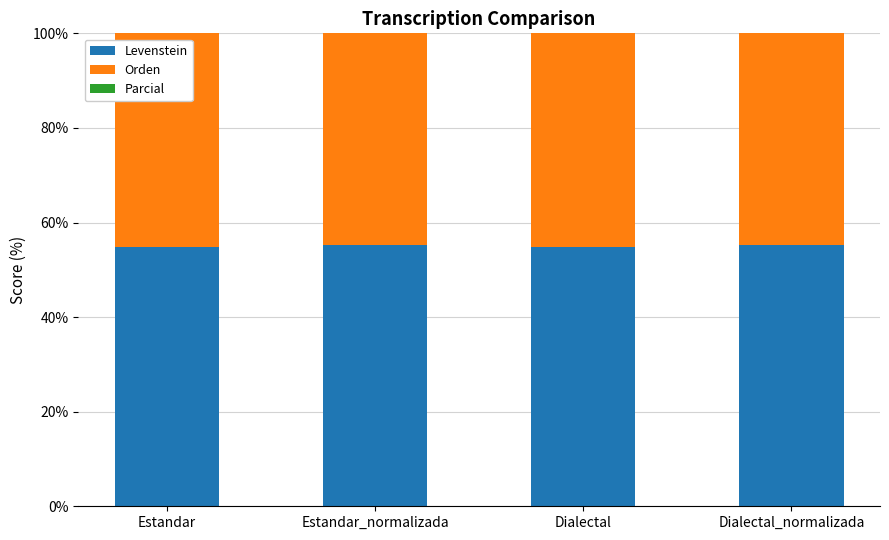

What position from the right is Dialectal?

2